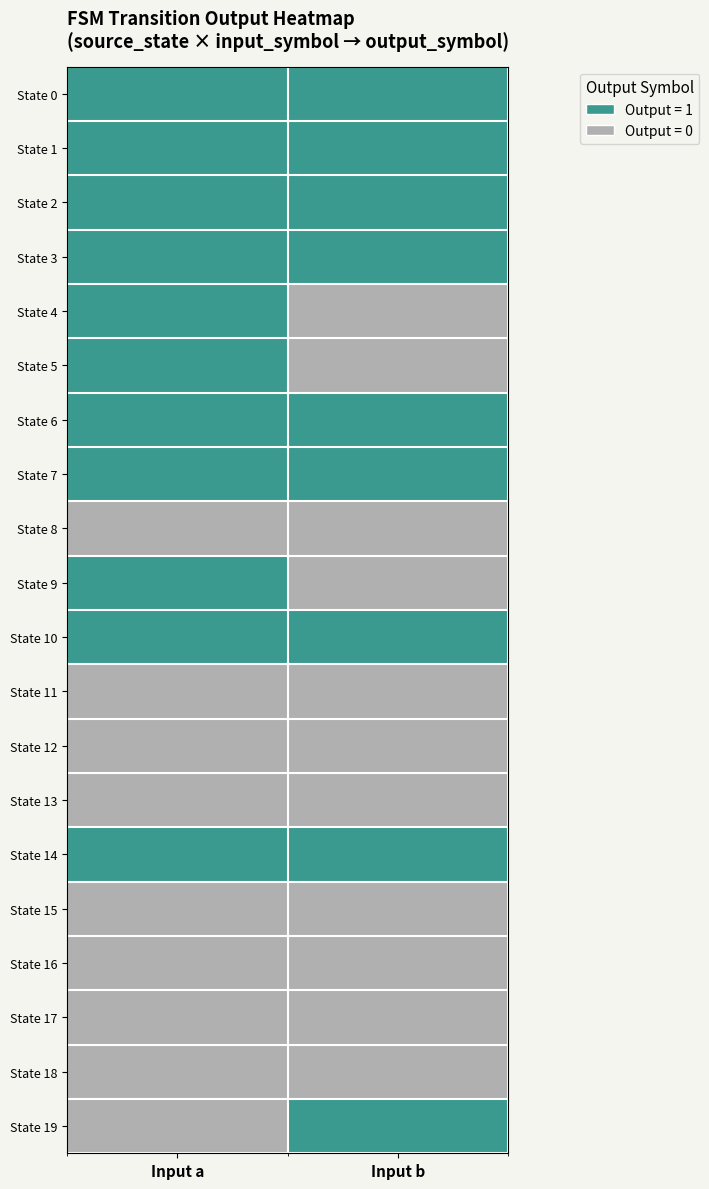

List the series in order of their peak value, lowest first.

State 8, State 11, State 12, State 13, State 15, State 16, State 17, State 18, State 0, State 1, State 2, State 3, State 4, State 5, State 6, State 7, State 9, State 10, State 14, State 19